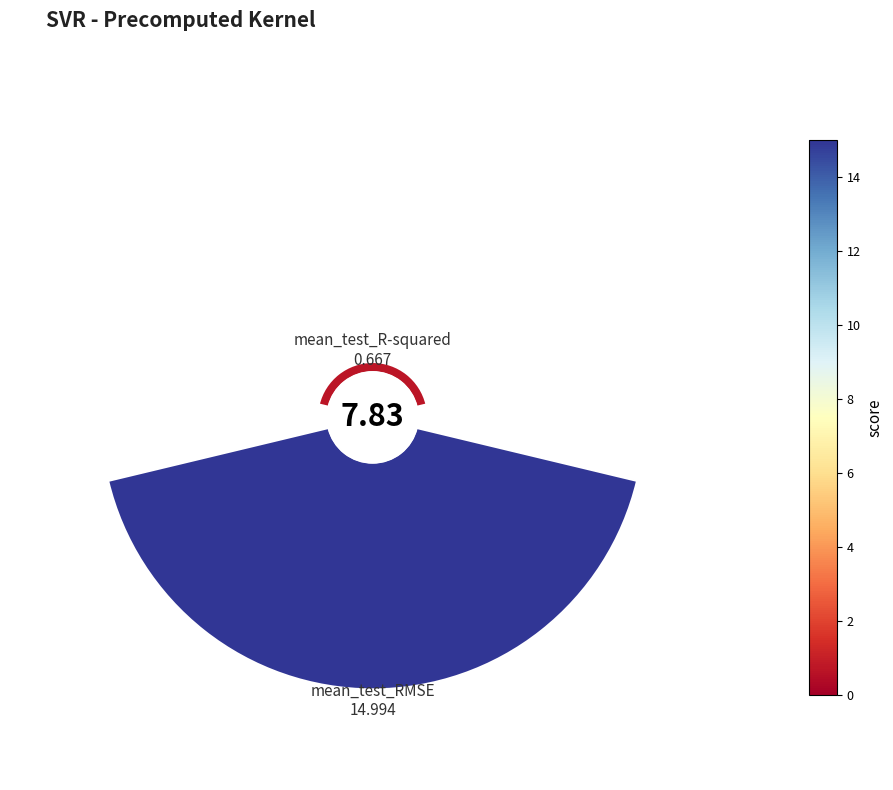

To the nearest percent, what is the difference between the 45° and 0° slice percentages?

91%